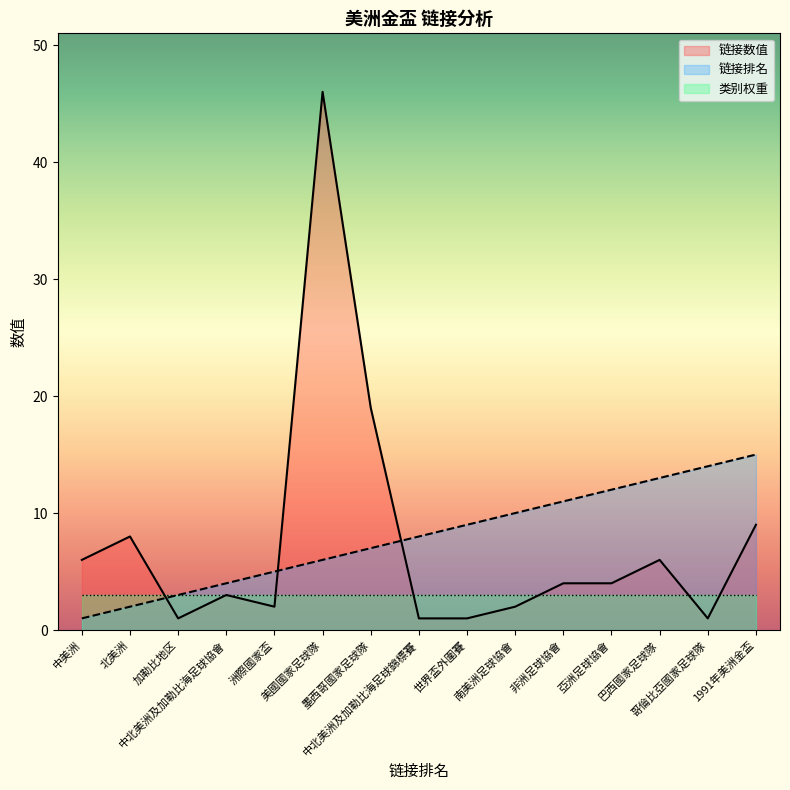

At how many categories does at least one series exceed 12?

5